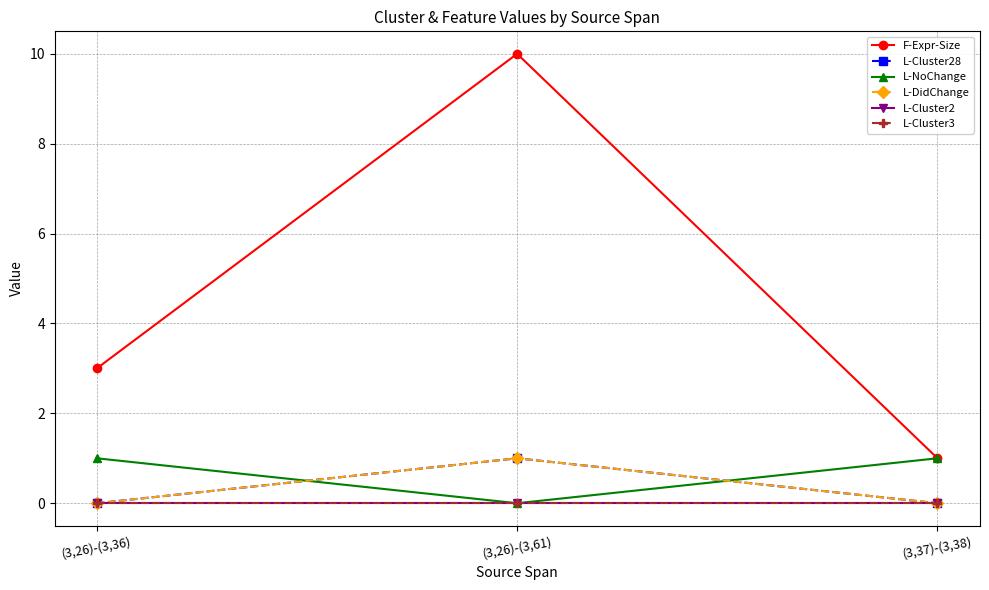

Is this an area chart (filled region under the line)?

No